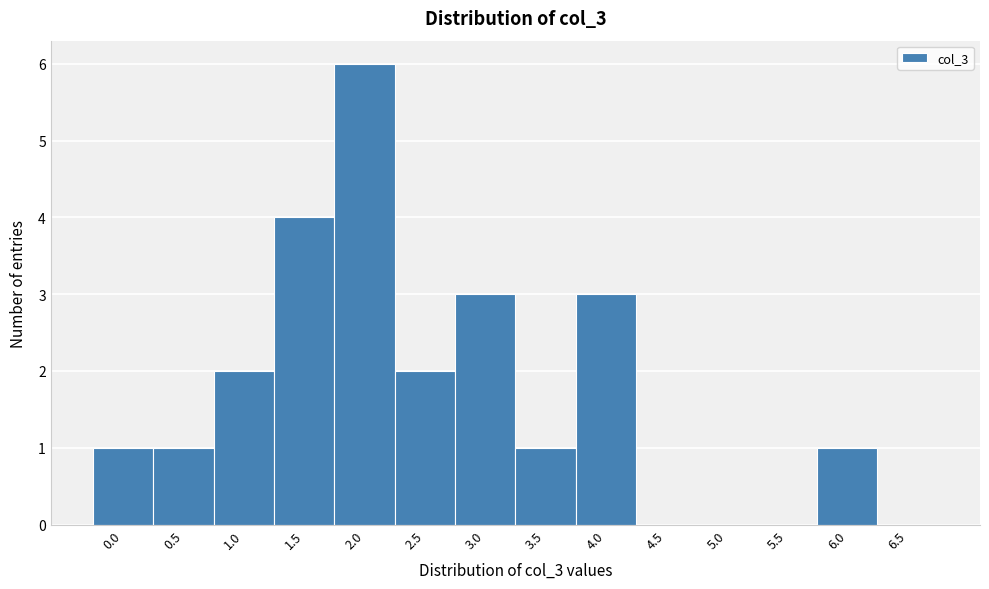

Reading left to right, what are all the values shown in this chart?

0.0=1	0.5=1	1.0=2	1.5=4	2.0=6	2.5=2	3.0=3	3.5=1	4.0=3	4.5=0	5.0=0	5.5=0	6.0=1	6.5=0